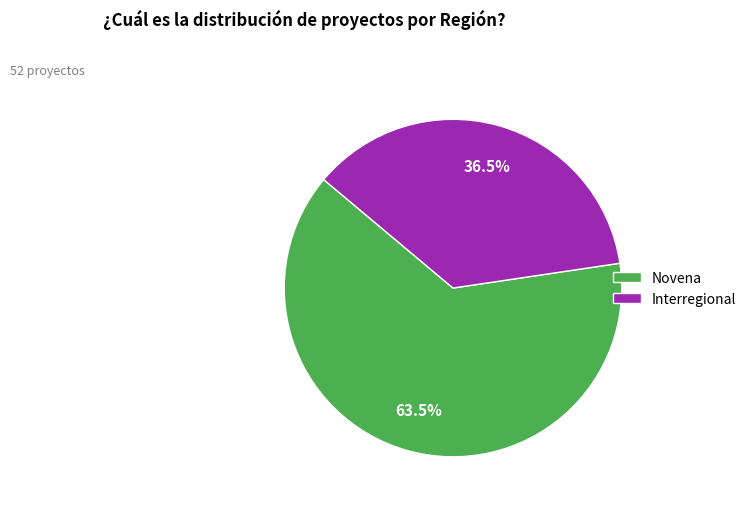

Does any single category account for the majority?

Yes